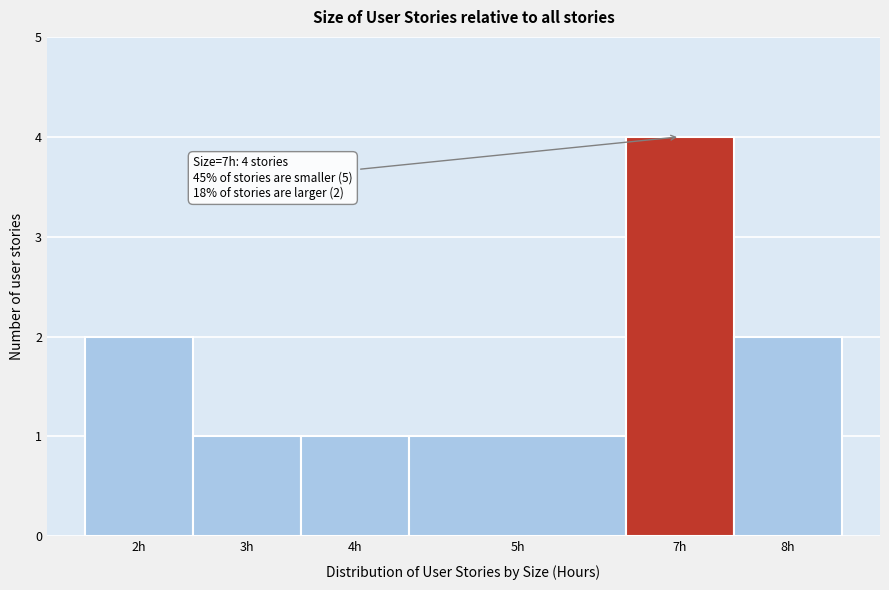

Reading left to right, list all the values displayed in this chart.

2h=2	3h=1	4h=1	5h=1	7h=4	8h=2